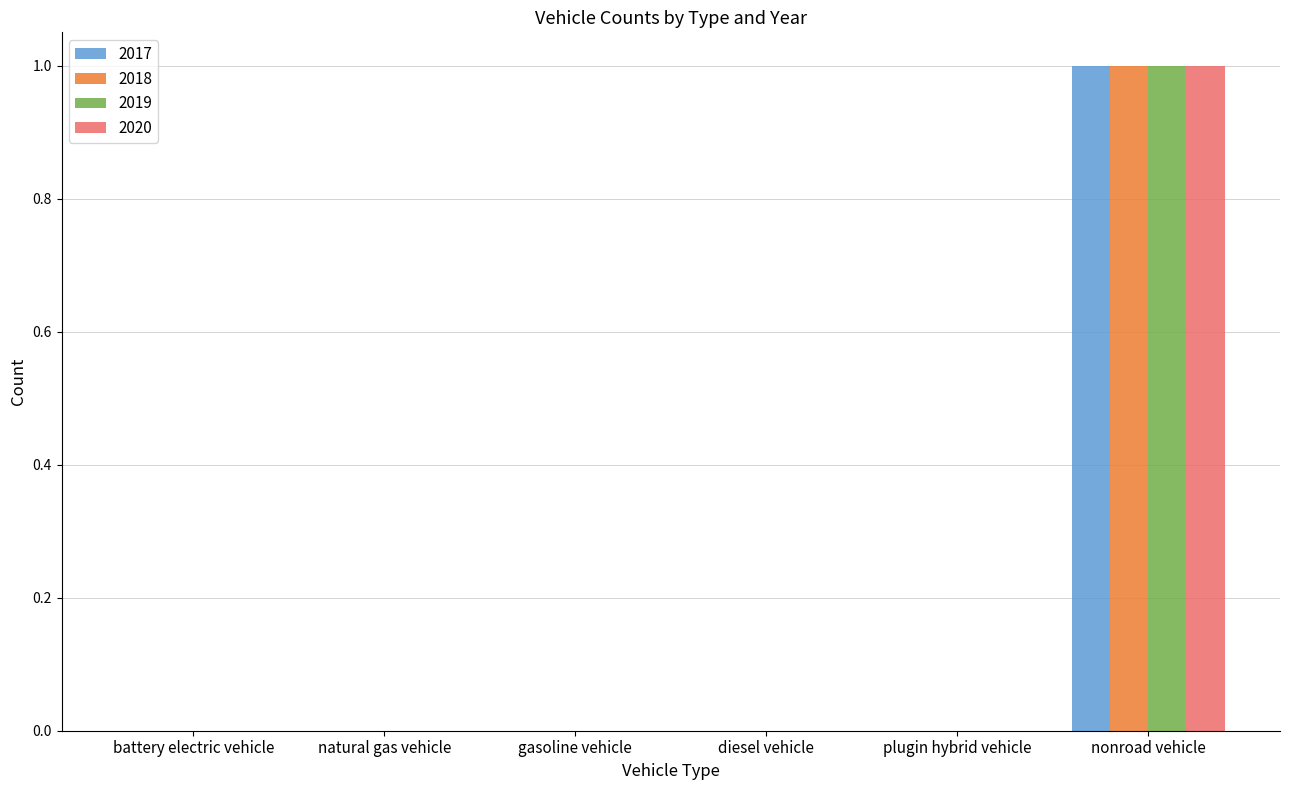

The 2020 series shows 0 at battery electric vehicle. True or false?

True